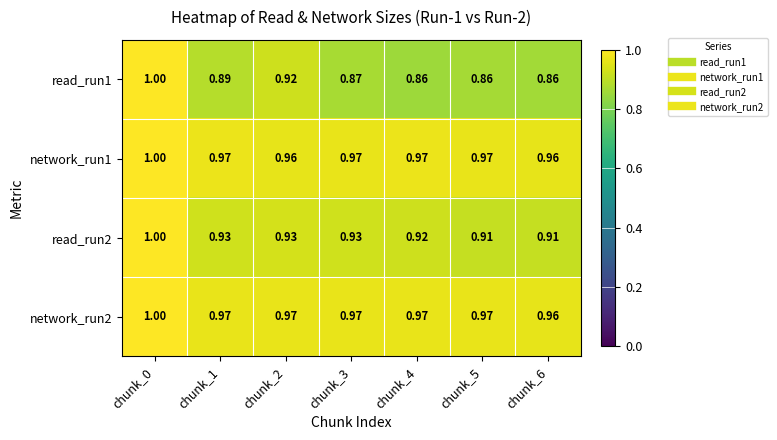

Which series has the widest spread of values?

read_run1